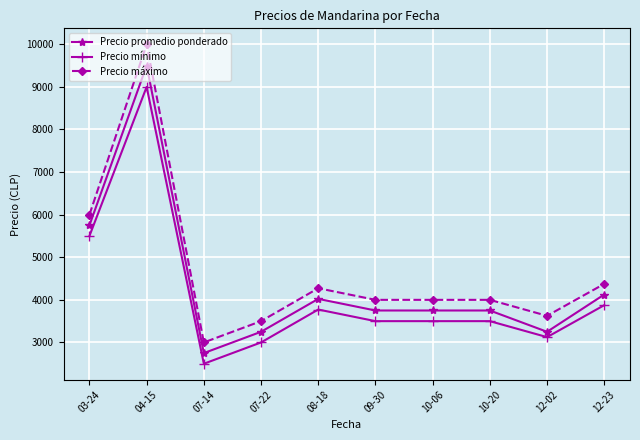

How many data points in Precio máximo are less than 4000?

3